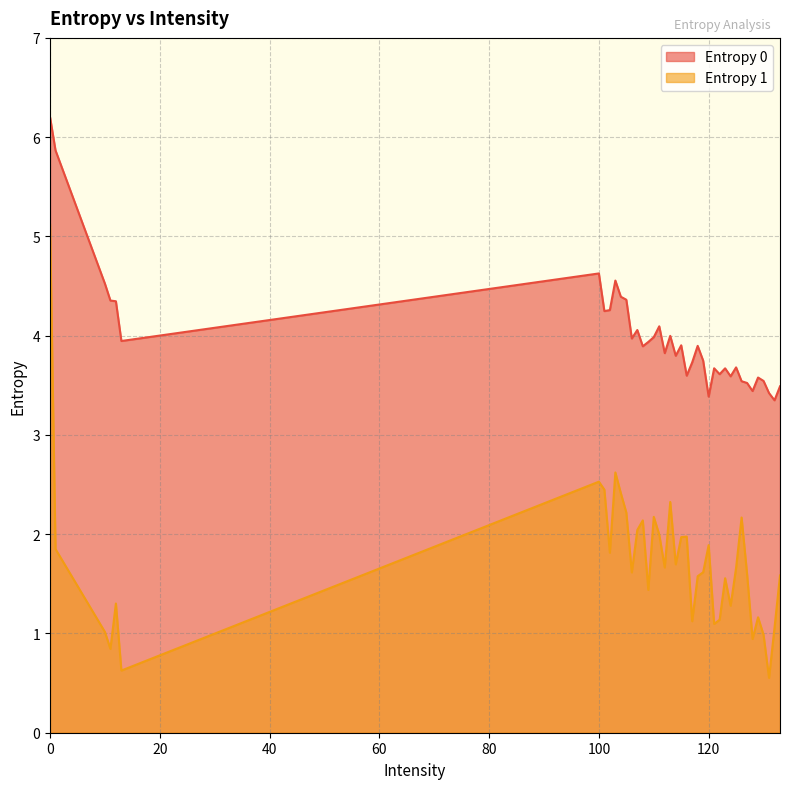

What value does the Entropy 0 series have at 112?

3.8